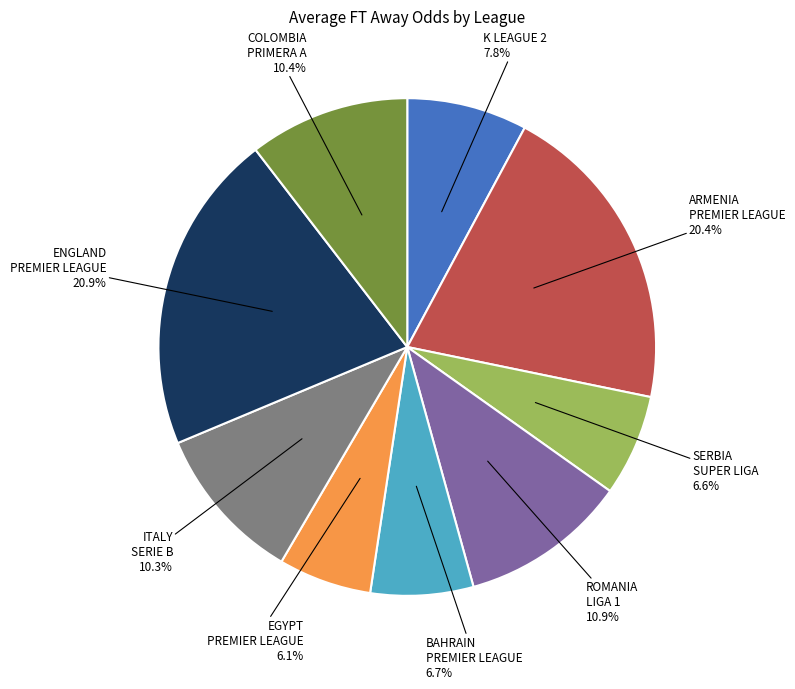

How many slices are in this pie chart?

9